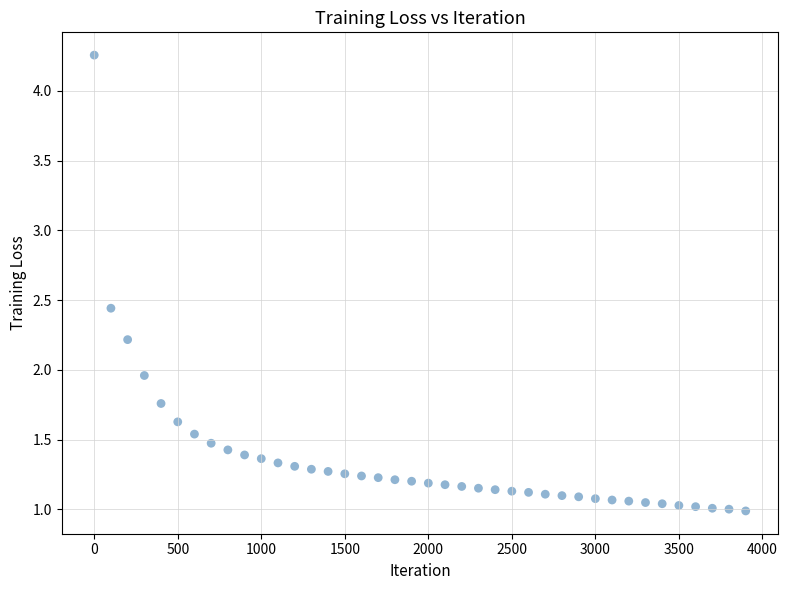

What is the range of X values (max minus min)?

3900.0